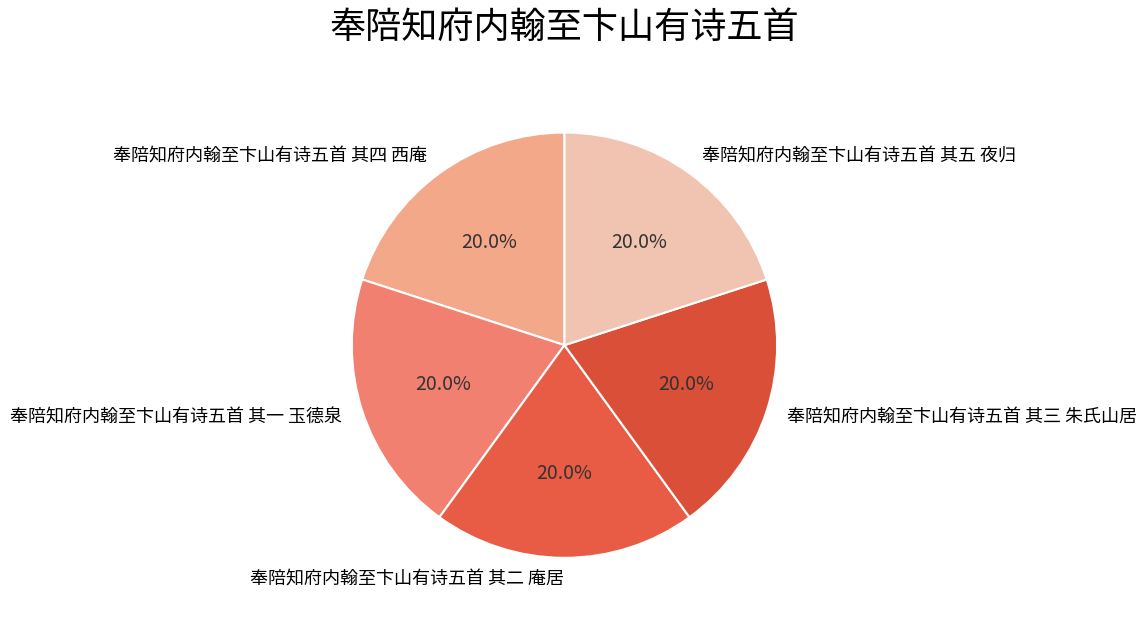

Approximately how many times larger is the value at 奉陪知府内翰至卞山有诗五首 其四 西庵 compared to 奉陪知府内翰至卞山有诗五首 其二 庵居?

1.0